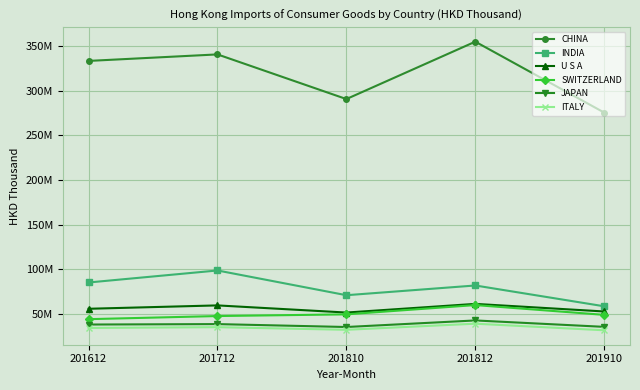

Does the chart have visible grid lines?

Yes